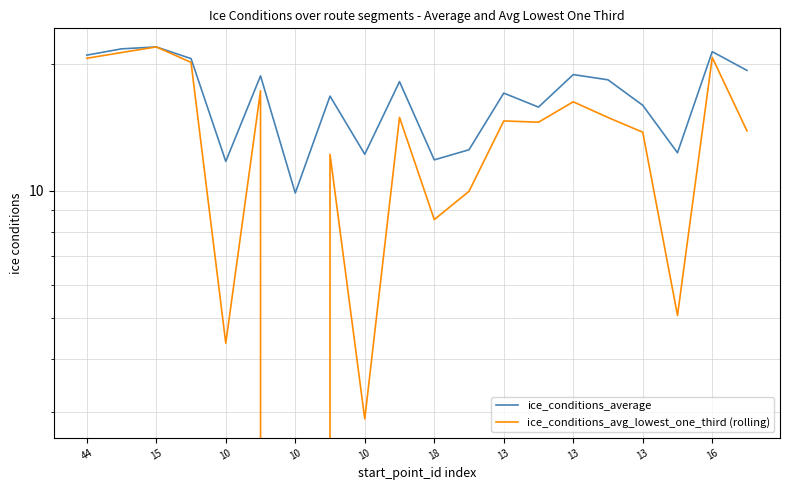

Where is the first local minimum for ice_conditions_average?

10